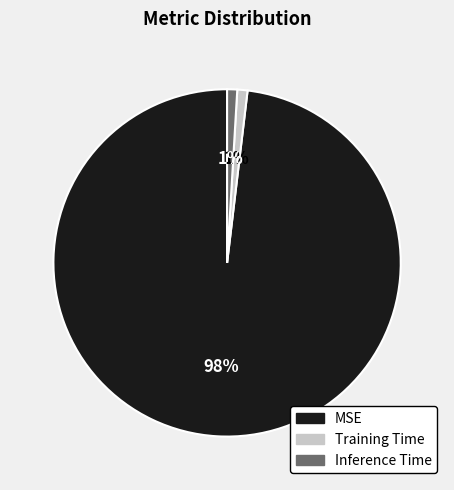

True or false: MSE accounts for 98% of the total.

True